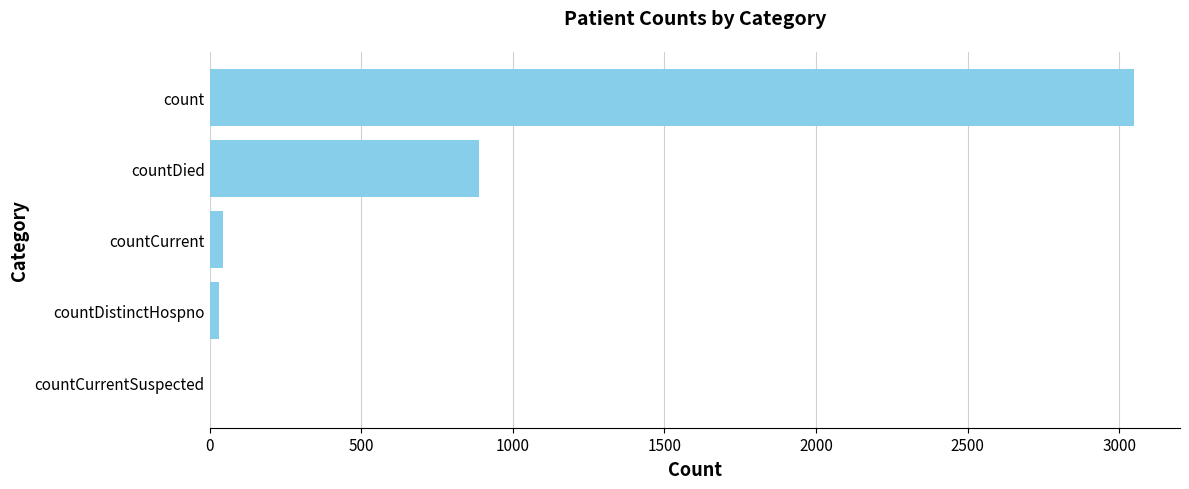

Reading top to bottom, transcribe all the data shown in this chart.

count=3048	countDied=888	countCurrent=44	countDistinctHospno=31	countCurrentSuspected=0